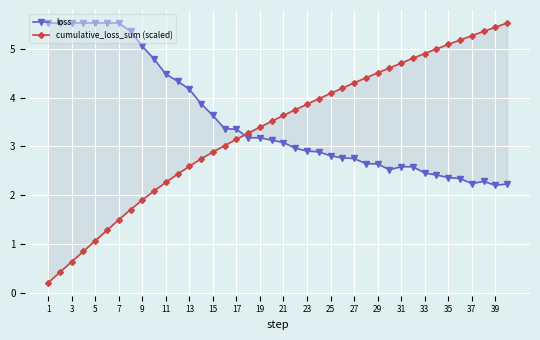

How many distinct data groups are displayed?

2